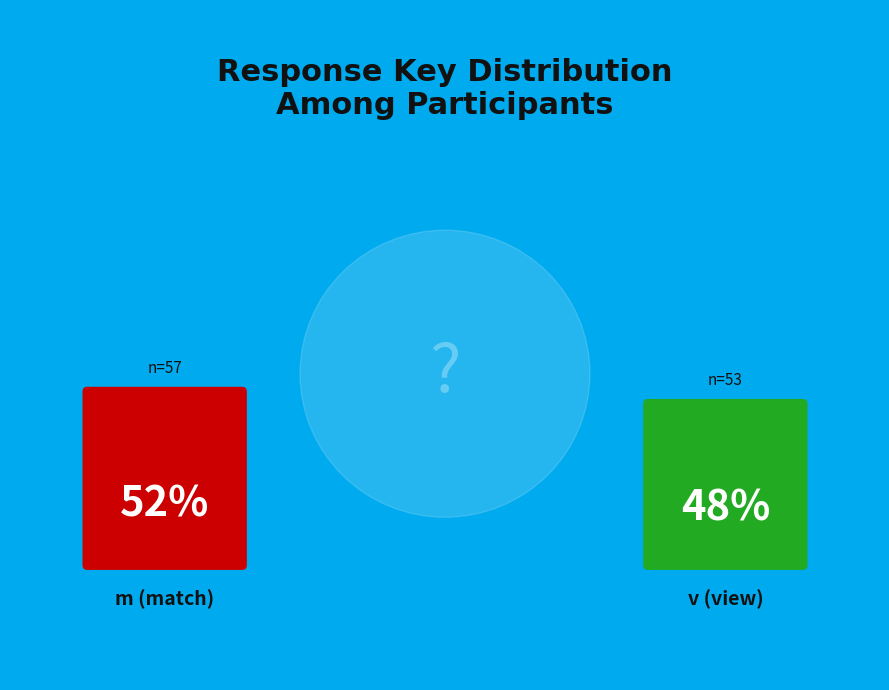

Is it true that m is 39% of the pie?

False